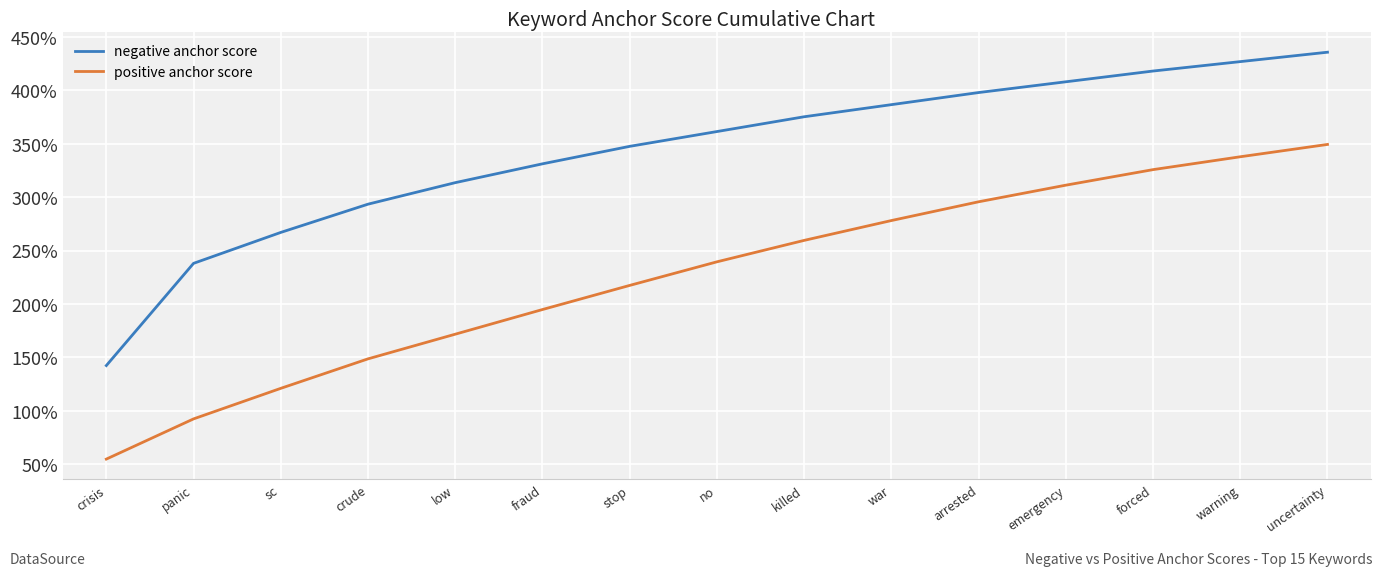

What is the maximum value shown in the chart?

435.8